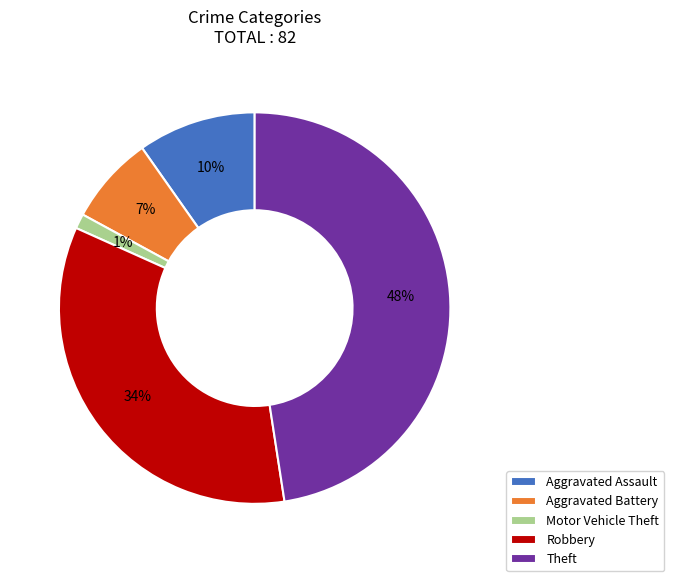

Is it true that Aggravated Battery is 7% of the pie?

True